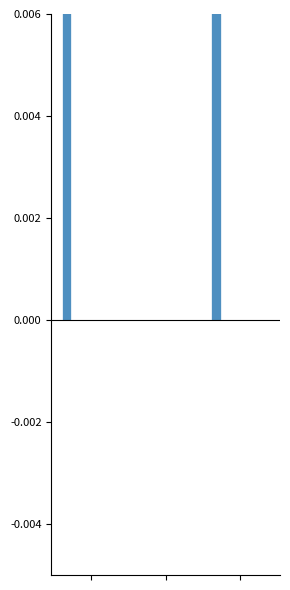

Which series has the largest total across all categories?

[Q][A] Acc PM